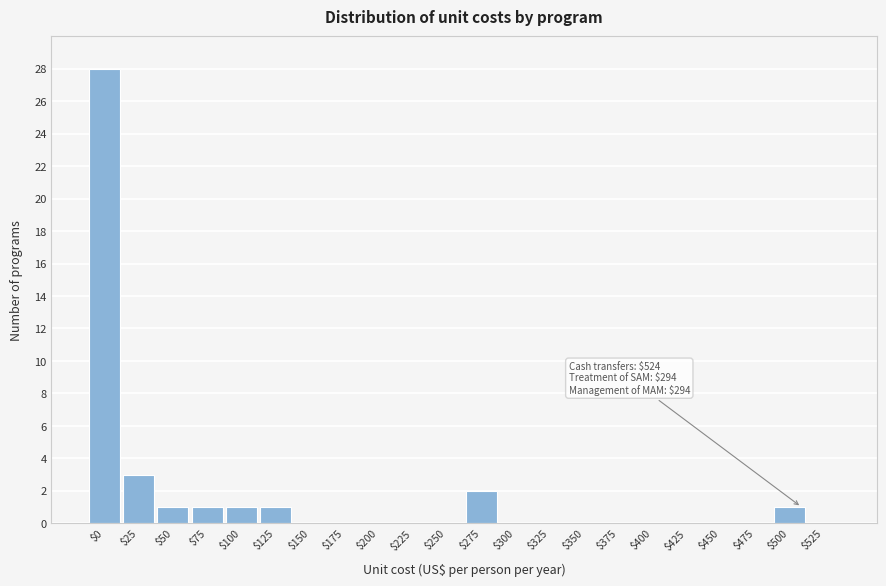

Where is the data nearest to the value 14?

$25